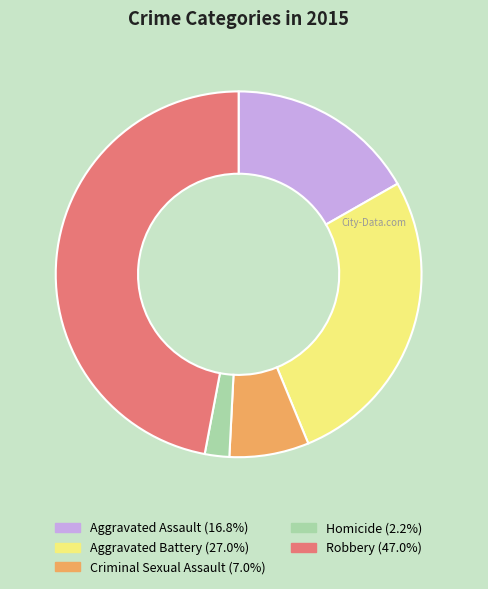

Is there a majority slice in this chart?

No